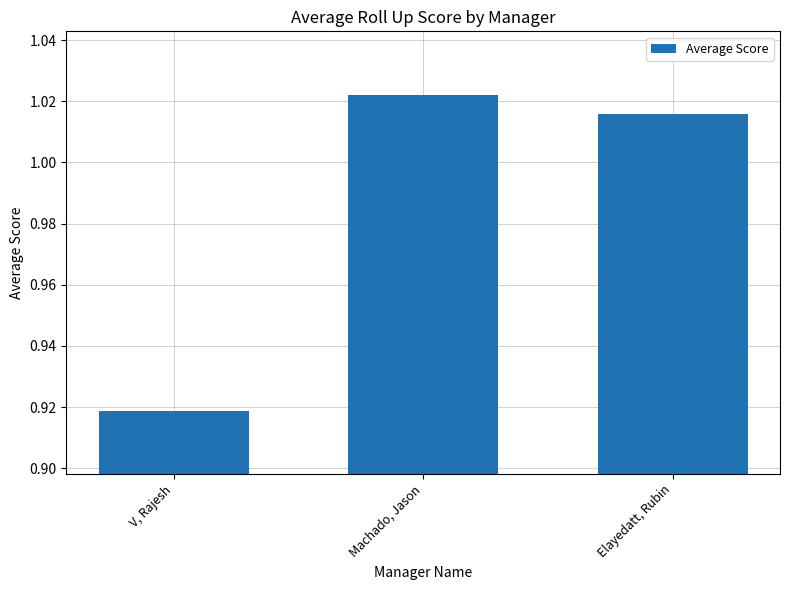

What is the sum of all values?

3.0